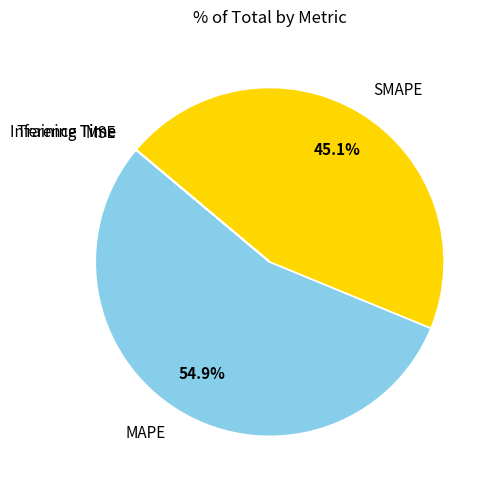

To the nearest percent, what is the combined percentage of SMAPE and MAPE?

100%